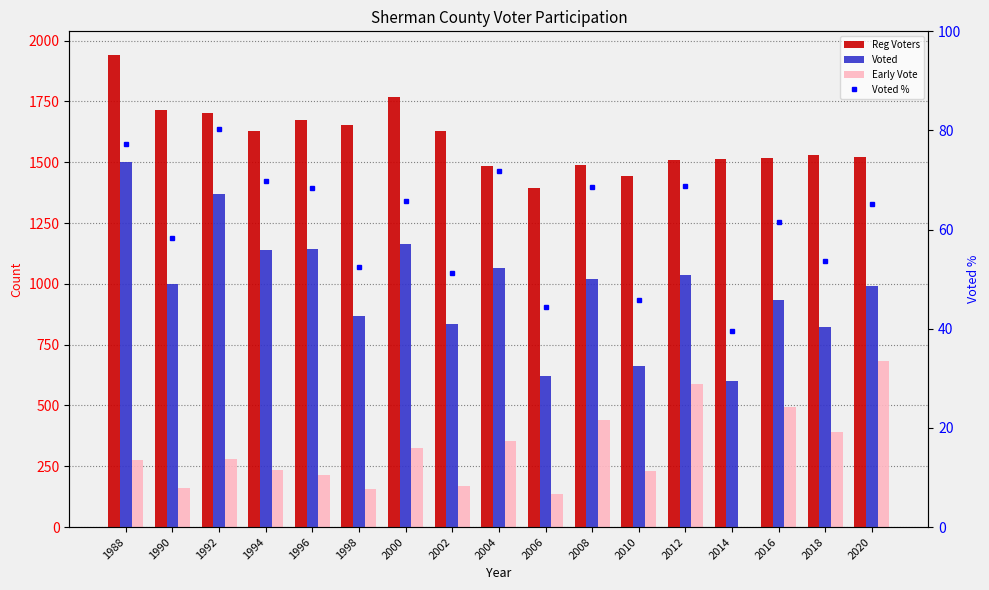

What is the difference between the maximum and minimum values in the Voted series?

899.0